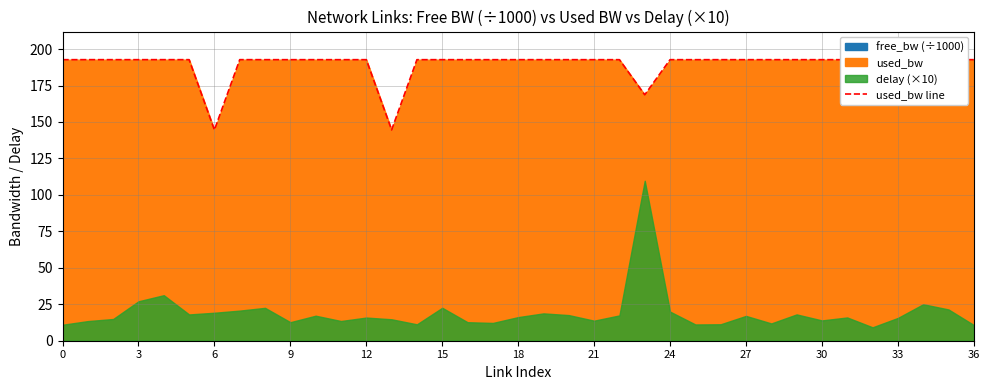

What is the highest value of the used_bw line series?

192.7